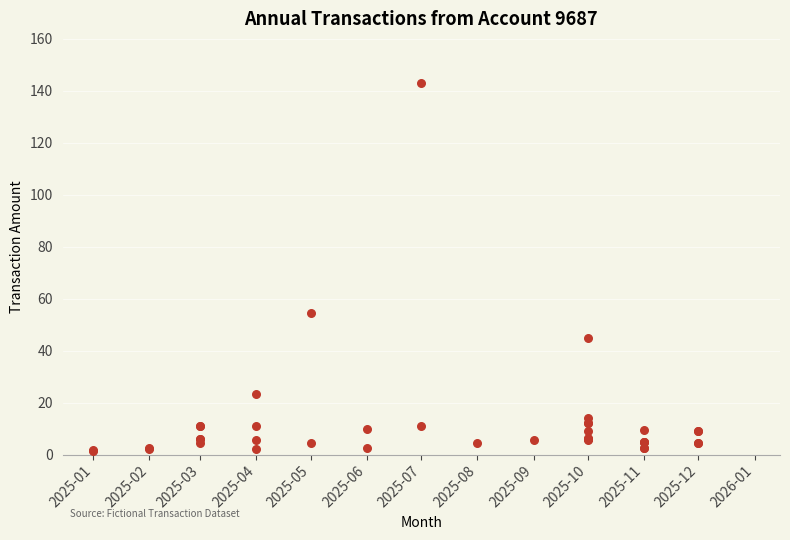

What Y value in the scatter plot is closest to 72?

54.6